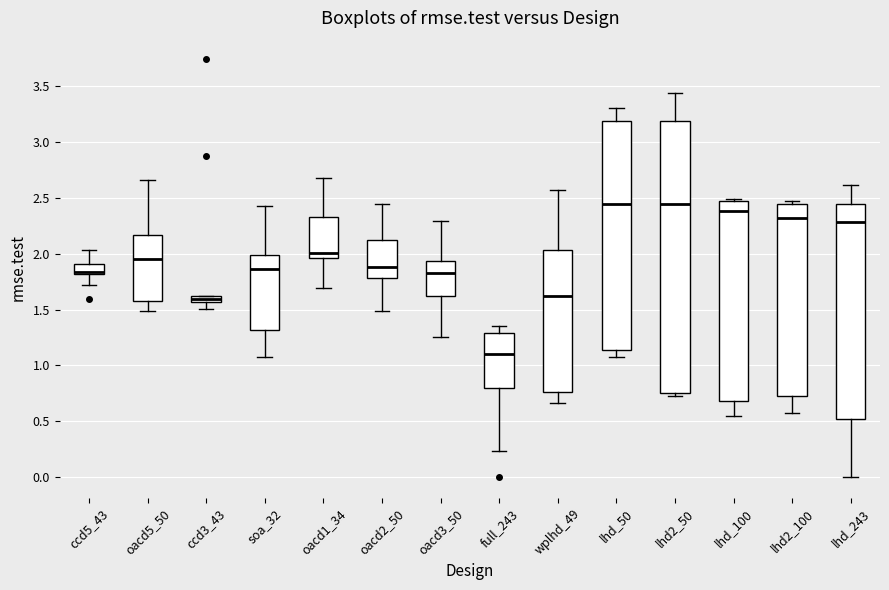

Which box has the lowest median line?

full_243